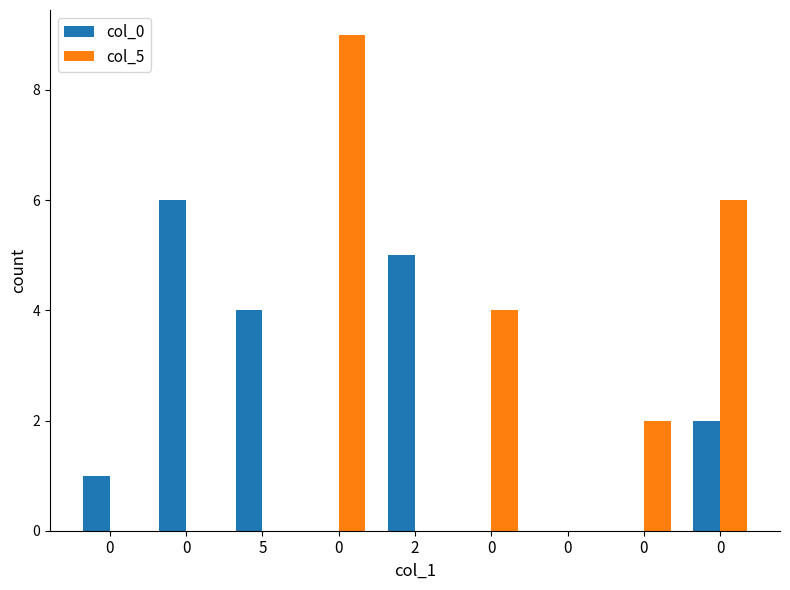

Are the bars grouped side by side (vs. stacked)?

Yes